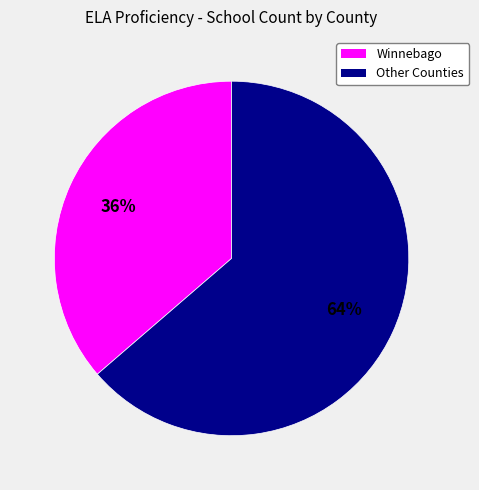

To the nearest percent, what is the average slice percentage?

50%